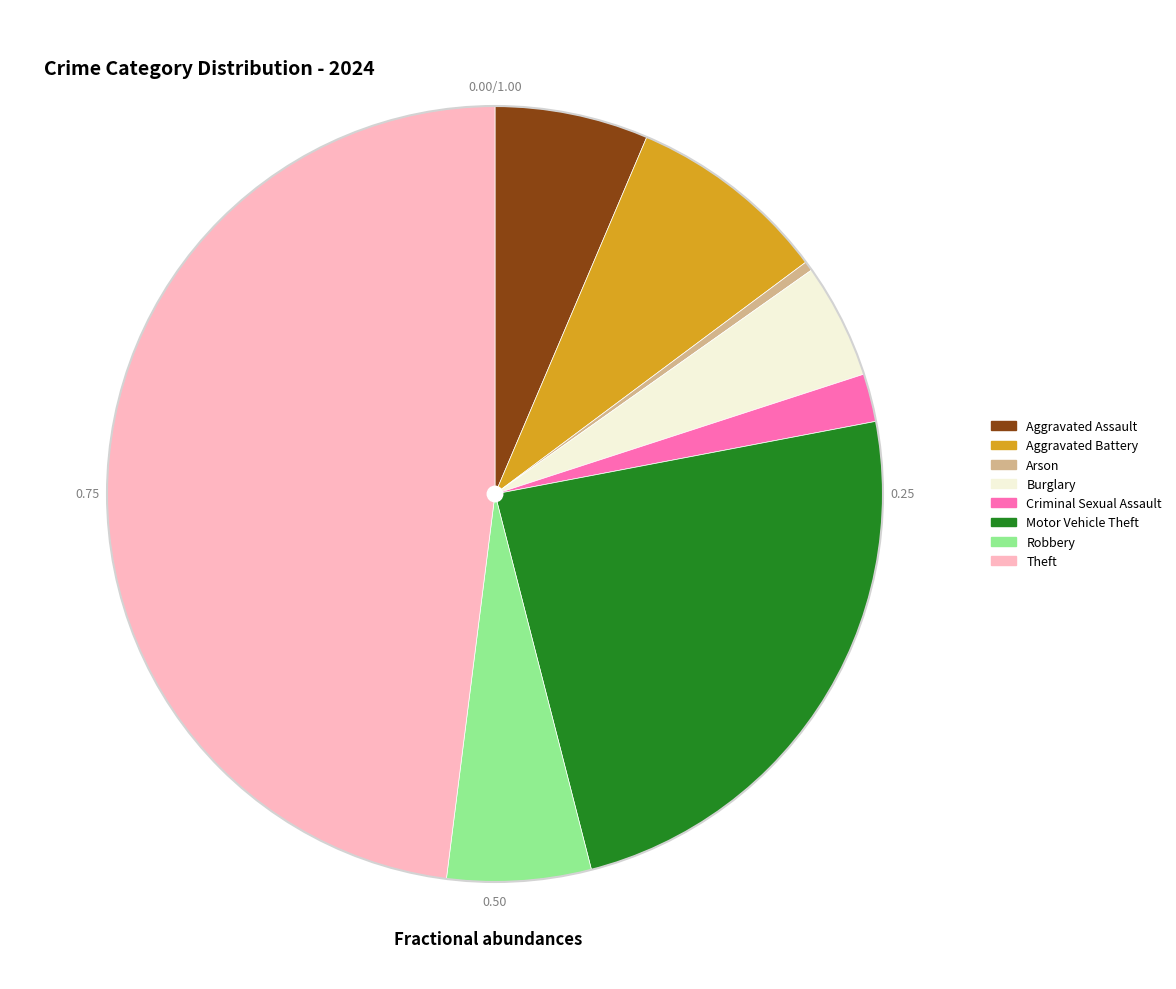

Does Aggravated Battery account for over 50% of the chart?

No